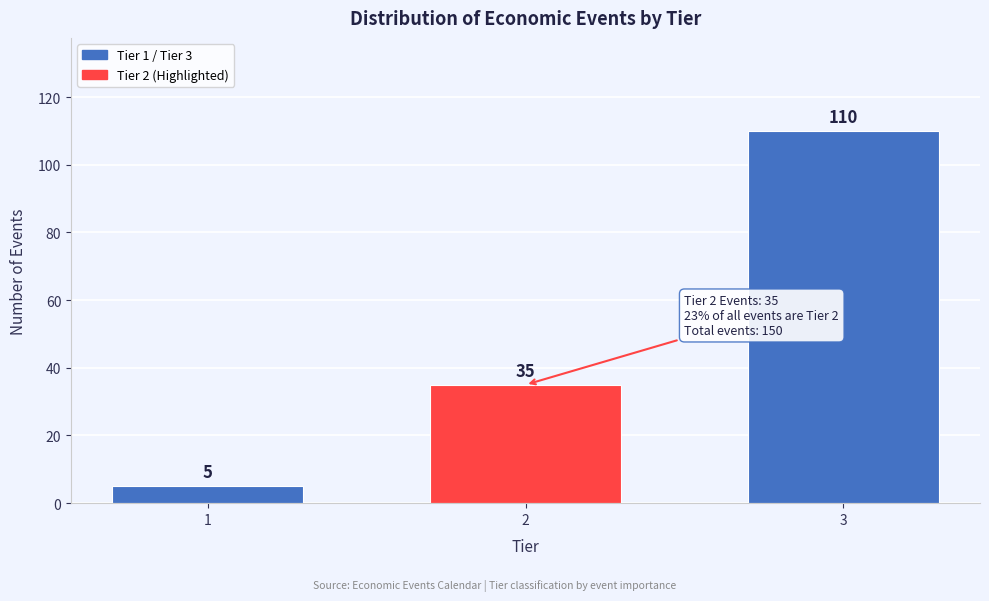

Reading right to left, extract all data points from this chart.

3=110	2=35	1=5